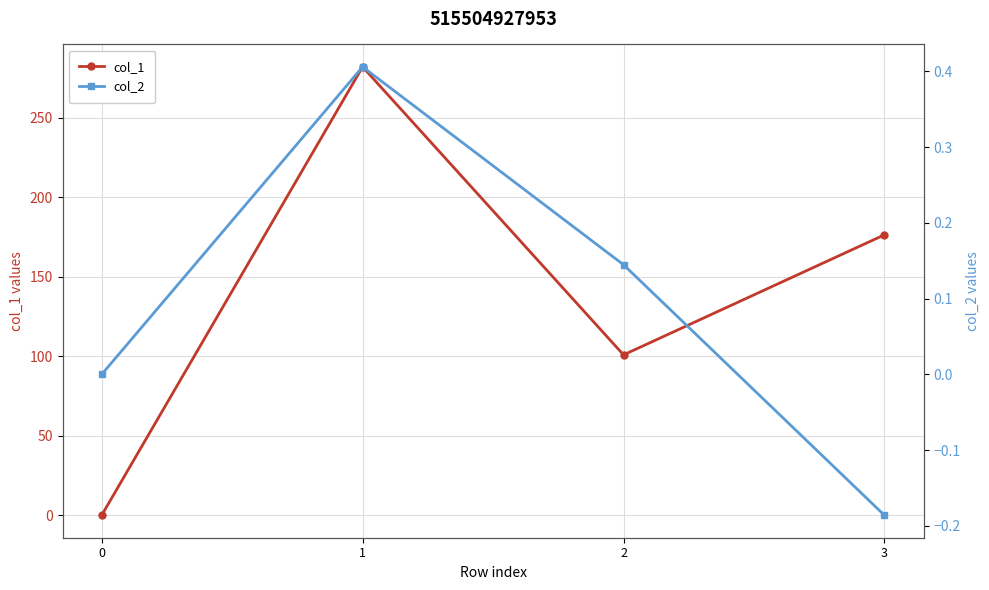

True or false: col_1 and col_2 cross at least once.

False